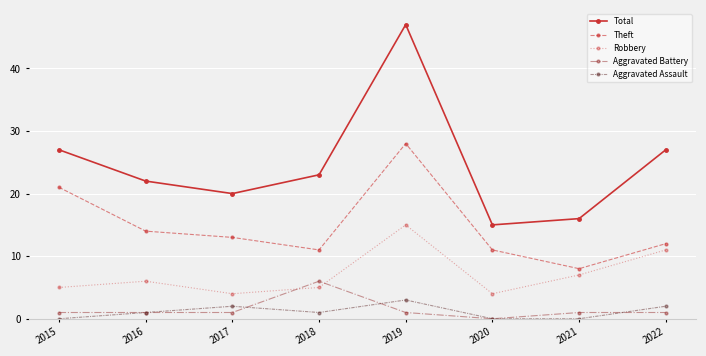

At which label is Theft closest to 18?

2015